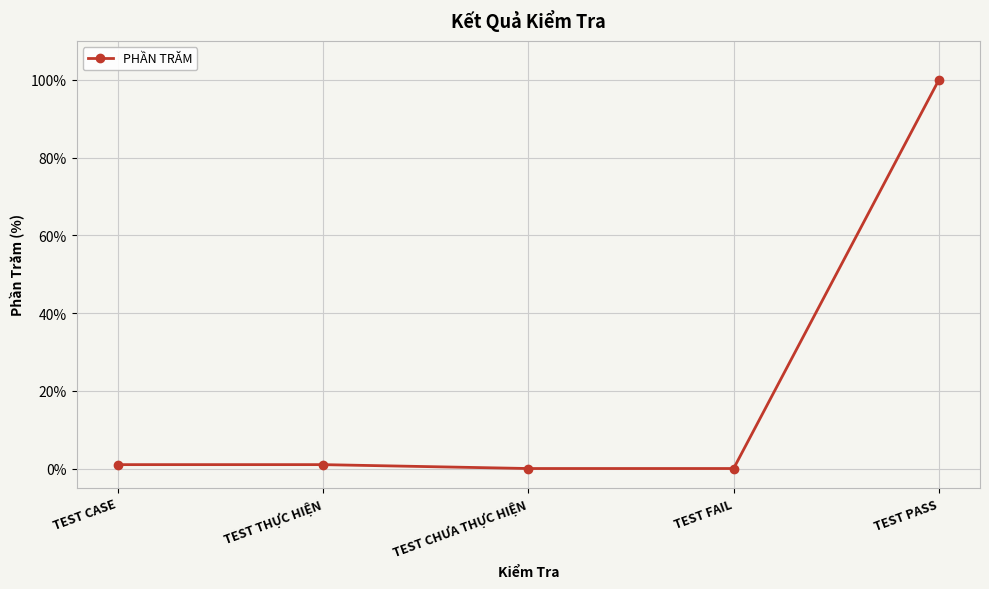

Which category has the highest value across all series?

TEST PASS